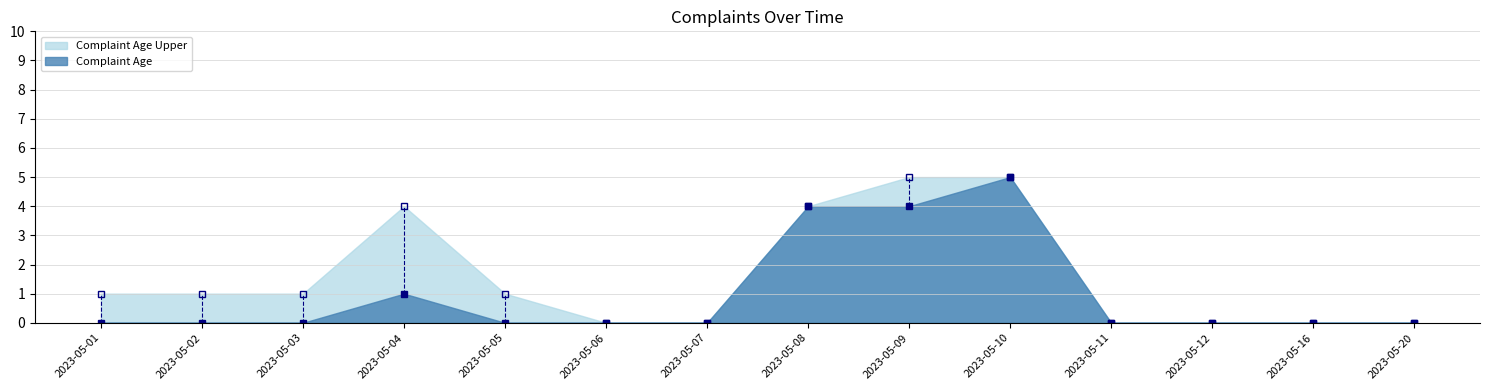

Which series changed the most between 2023-05-09 and 2023-05-12?

Complaint Age Upper